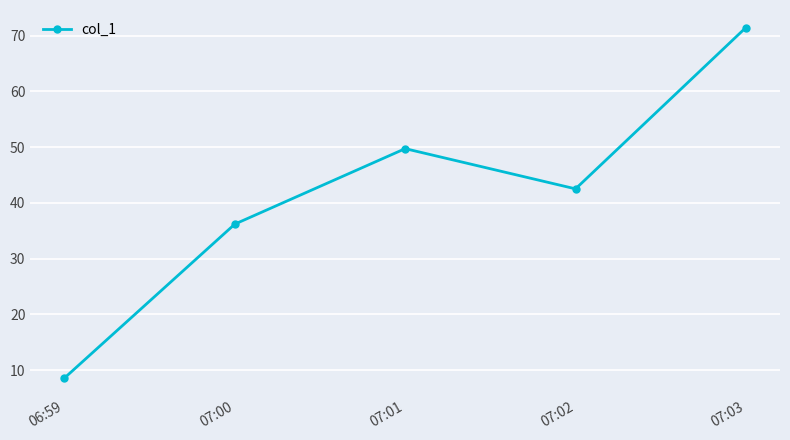

True or false: the data has more than 1 interior local peaks.

False